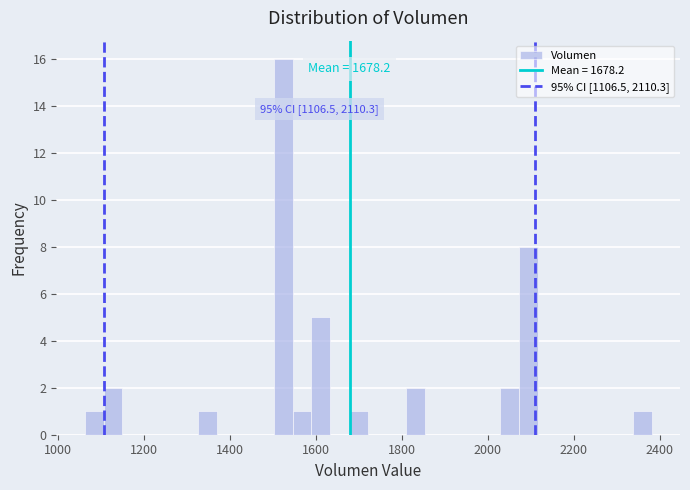

Read against the x-axis, roughly where is the centre of the tallest bar?

1520